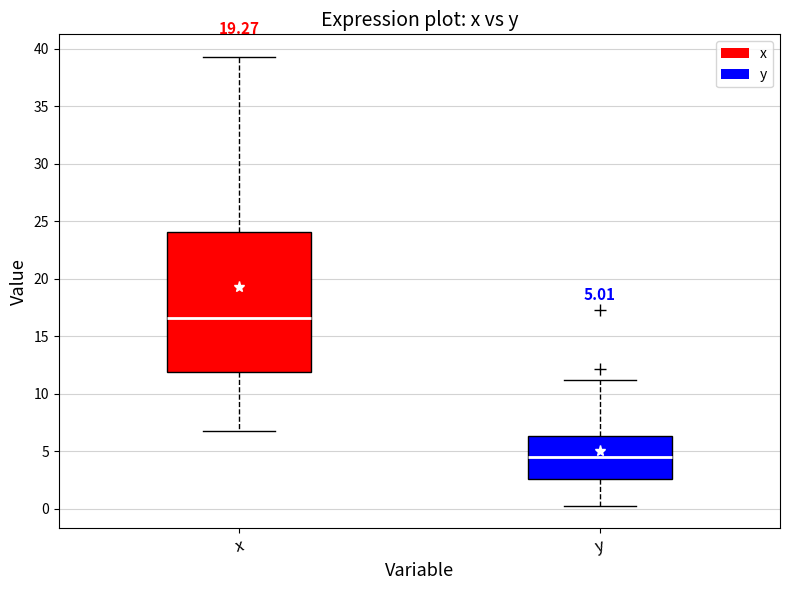

Comparing the boxes themselves (not the whiskers), which one is the tallest?

x